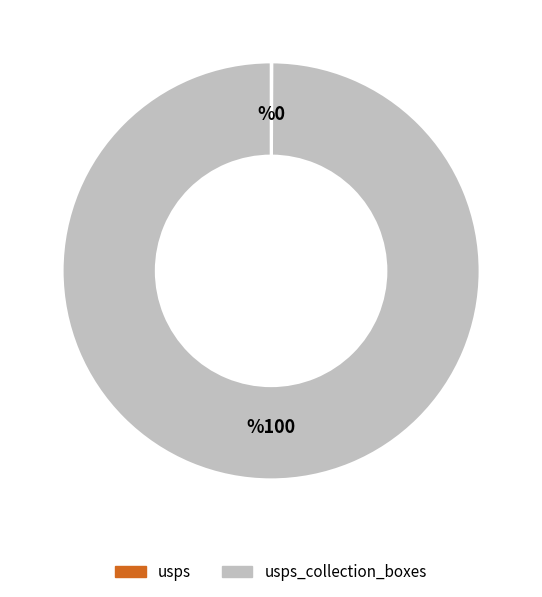

Does any single category account for the majority?

Yes